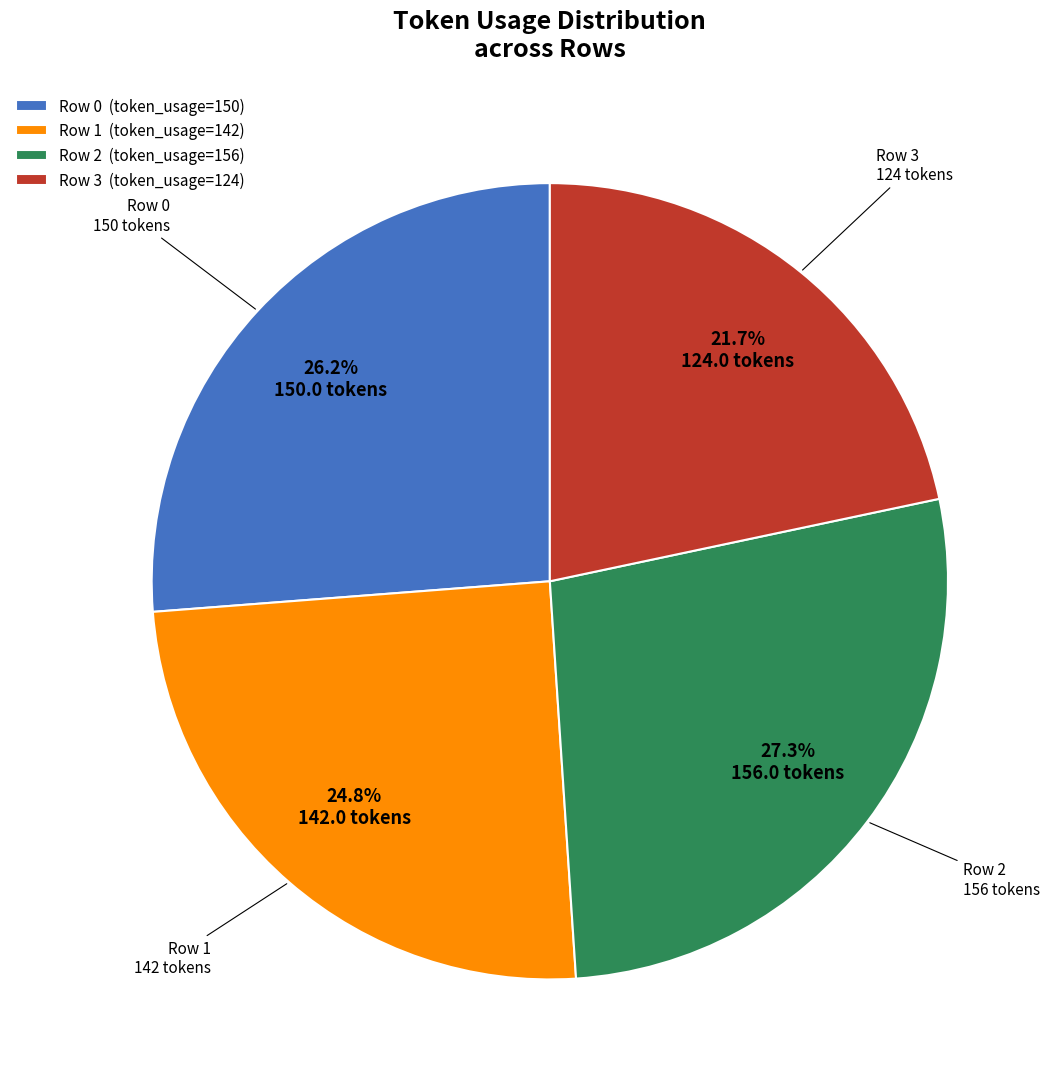

How many segments does this pie chart have?

4